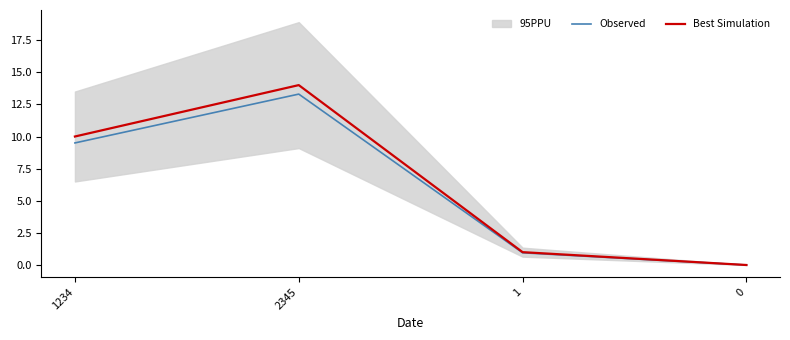

Reading left to right, list all the values displayed in this chart.

Observed: 9.5	13.3	0.9	0.0
Best Simulation: 10.0	14.0	1.0	0.0